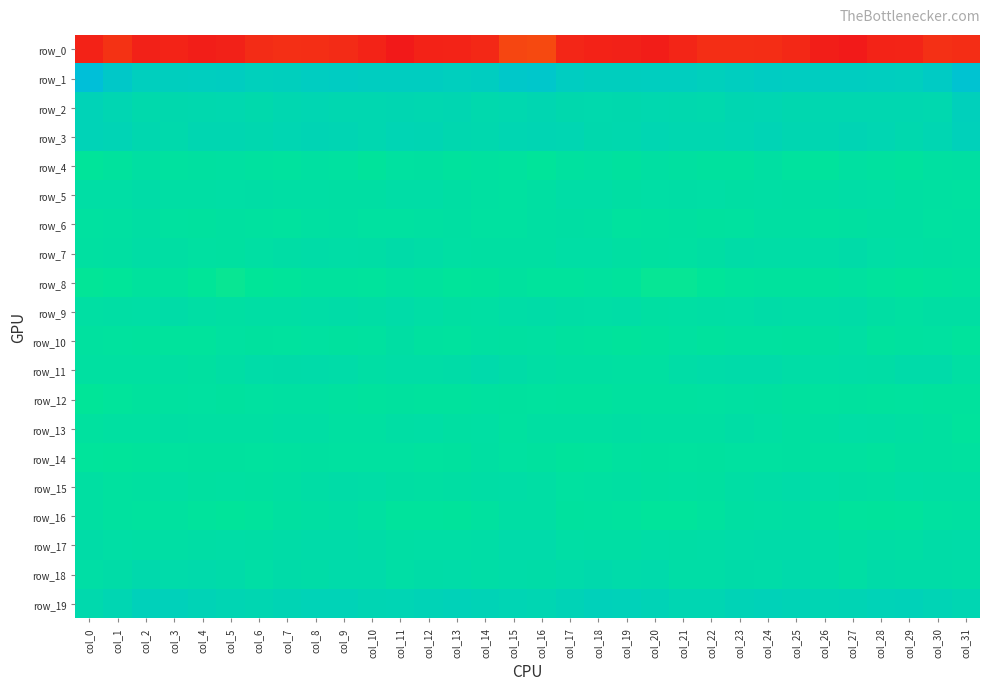

Reading left to right, list all the values displayed in this chart.

row_0: -247.2	-238.5	-248.1	-247.2	-249.2	-247.8	-242.0	-240.1	-240.4	-242.7	-247.0	-252.7	-247.7	-246.6	-244.0	-227.0	-225.0	-245.0	-247.3	-247.9	-249.7	-245.3	-240.8	-240.4	-241.2	-243.5	-249.6	-252.0	-246.6	-246.0	-239.6	-241.5
row_1: 63.6	43.7	30.4	31.3	31.6	33.0	28.8	29.9	34.9	36.0	33.4	33.5	33.1	30.4	32.8	43.9	47.1	34.0	31.3	31.0	32.2	32.2	28.1	31.5	36.1	35.1	33.6	33.0	31.9	30.7	38.6	54.6
row_2: 22.8	16.0	8.7	10.3	11.6	11.7	8.9	13.0	16.4	13.3	12.9	14.2	13.3	14.3	9.3	11.9	15.3	10.1	9.7	10.3	12.0	10.5	9.7	14.9	15.6	12.5	13.9	13.4	13.7	13.1	12.1	27.2
row_3: 21.8	19.4	12.5	8.7	14.7	14.3	12.8	15.5	18.8	17.3	13.8	18.4	17.7	12.6	11.6	16.1	17.1	16.0	10.0	10.5	15.5	13.6	13.7	16.5	19.4	15.2	15.1	19.1	15.8	11.6	15.6	26.5
row_4: -13.2	-10.0	-3.6	-7.5	-6.1	-4.6	-8.0	-8.9	-5.5	-6.3	-11.8	-6.3	-5.6	-9.5	-7.6	-8.8	-13.9	-7.5	-4.6	-8.1	-4.4	-5.8	-8.5	-8.4	-4.1	-9.2	-10.7	-5.0	-7.1	-9.8	-5.1	-3.8
row_5: -0.4	-0.5	2.0	-1.4	-1.6	-0.3	0.2	-1.8	-1.6	-2.1	-2.3	0.9	0.6	-2.2	-5.3	-6.5	-3.6	1.0	0.6	-2.1	-0.7	0.0	-0.5	-2.1	-1.3	-2.3	-1.4	1.2	-0.4	-3.8	-5.2	-6.4
row_6: -6.7	-4.6	-2.4	-7.5	-8.2	-5.9	-6.9	-8.9	-4.8	-3.2	-6.2	-6.3	-4.6	-3.5	-6.3	-6.8	-4.0	-2.1	-4.2	-9.0	-7.0	-5.7	-8.7	-7.5	-3.6	-3.7	-7.1	-5.9	-3.8	-4.2	-6.7	-5.5
row_7: -5.3	-3.8	0.2	-2.4	-5.3	-5.8	-2.8	0.5	2.1	1.3	0.3	4.0	1.7	-2.9	-3.4	-3.8	-3.6	-0.5	-0.6	-3.9	-6.2	-4.6	-2.2	1.9	1.7	1.1	1.4	4.1	-0.4	-3.0	-4.3	-5.3
row_8: -16.7	-15.3	-9.8	-9.7	-15.5	-18.5	-15.6	-13.2	-10.4	-10.4	-11.0	-7.6	-9.5	-13.8	-12.1	-8.4	-11.7	-11.8	-9.3	-11.4	-17.7	-17.5	-15.2	-11.7	-10.5	-10.4	-10.1	-7.0	-11.3	-14.2	-11.2	-9.0
row_9: -2.6	-1.7	-0.5	1.8	-1.8	-3.5	-1.3	-1.3	1.3	2.3	0.4	3.2	-0.5	-4.3	-2.7	0.8	2.0	0.3	-0.2	1.6	-3.4	-2.9	-1.6	-0.5	2.0	1.4	1.3	2.8	-2.2	-5.1	-2.4	-2.0
row_10: -7.5	-9.3	-9.9	-10.9	-11.8	-6.2	-8.6	-9.0	-6.7	-8.1	-8.0	-2.4	-7.3	-8.8	-4.7	-6.1	-4.6	-8.5	-9.8	-11.9	-9.5	-6.6	-9.7	-7.4	-7.5	-8.7	-5.8	-2.9	-9.3	-6.9	-6.8	-10.8
row_11: -5.0	-4.4	-4.7	-3.7	-5.7	-1.4	3.4	3.7	5.2	3.1	-1.0	0.9	1.0	2.0	7.6	1.8	-1.8	-3.5	-3.8	-4.8	-4.8	0.9	3.5	4.6	5.0	1.0	-0.7	1.5	0.4	4.5	5.4	-2.8
row_12: -15.8	-12.5	-10.5	-7.7	-6.7	-8.6	-6.7	-5.2	-5.4	-7.5	-9.8	-8.2	-9.9	-9.7	-7.9	-8.2	-8.9	-10.3	-9.6	-7.1	-7.5	-8.0	-6.4	-4.5	-6.2	-8.5	-9.2	-8.5	-10.3	-9.1	-9.7	-10.0
row_13: -7.6	-5.4	-4.7	-2.1	-3.2	-3.8	-4.0	-0.8	-1.6	-5.3	-5.5	-0.9	-0.7	-3.6	-2.9	-7.0	-4.3	-4.0	-4.1	-2.1	-3.3	-4.1	-3.4	-0.1	-3.0	-6.1	-3.6	-0.3	-1.8	-4.0	-5.6	-11.5
row_14: -12.8	-13.3	-11.8	-8.7	-8.3	-8.4	-8.8	-6.9	-6.2	-6.6	-6.6	-6.7	-9.1	-8.3	-3.8	-6.6	-8.4	-11.9	-11.2	-7.8	-8.2	-8.8	-8.3	-6.4	-6.5	-6.2	-6.9	-6.9	-9.9	-6.0	-5.8	-8.0
row_15: -3.9	-7.7	-5.9	-3.1	-5.7	-4.6	-5.7	-3.6	0.5	2.0	1.7	-2.5	-3.4	-2.4	0.5	0.7	-1.6	-6.8	-4.8	-3.3	-5.8	-4.7	-5.7	-1.7	0.7	3.0	-0.3	-2.3	-4.1	-0.5	-1.2	-1.7
row_16: -3.3	-8.1	-8.9	-7.4	-11.6	-13.1	-10.6	-5.8	-3.2	-1.6	-4.9	-10.9	-11.6	-12.2	-7.9	-1.8	-1.7	-8.5	-8.0	-8.8	-12.7	-12.6	-9.1	-4.1	-3.0	-1.8	-7.3	-11.4	-12.1	-11.3	-6.8	-5.1
row_17: 2.8	-0.1	-1.7	-1.2	0.0	1.0	0.1	2.4	4.6	5.3	2.2	-1.8	-0.3	-0.3	1.0	6.0	5.5	-0.6	-1.3	-1.5	0.9	0.3	0.8	3.4	5.2	4.4	1.1	-2.2	0.4	-0.8	2.1	3.4
row_18: -0.4	2.2	9.2	6.1	6.8	4.7	-0.3	4.0	2.9	5.8	5.8	-0.6	2.3	3.3	1.7	3.5	2.1	5.9	8.4	5.7	7.2	1.6	1.3	4.0	3.3	7.0	3.6	-0.9	3.7	2.2	2.2	0.9
row_19: 9.6	16.4	25.9	25.3	21.4	17.8	14.9	19.1	22.5	21.9	17.4	18.1	20.5	23.5	21.2	18.3	16.3	21.3	26.1	24.3	20.4	16.0	16.0	20.3	23.1	20.3	16.9	19.1	21.6	23.4	19.7	15.6